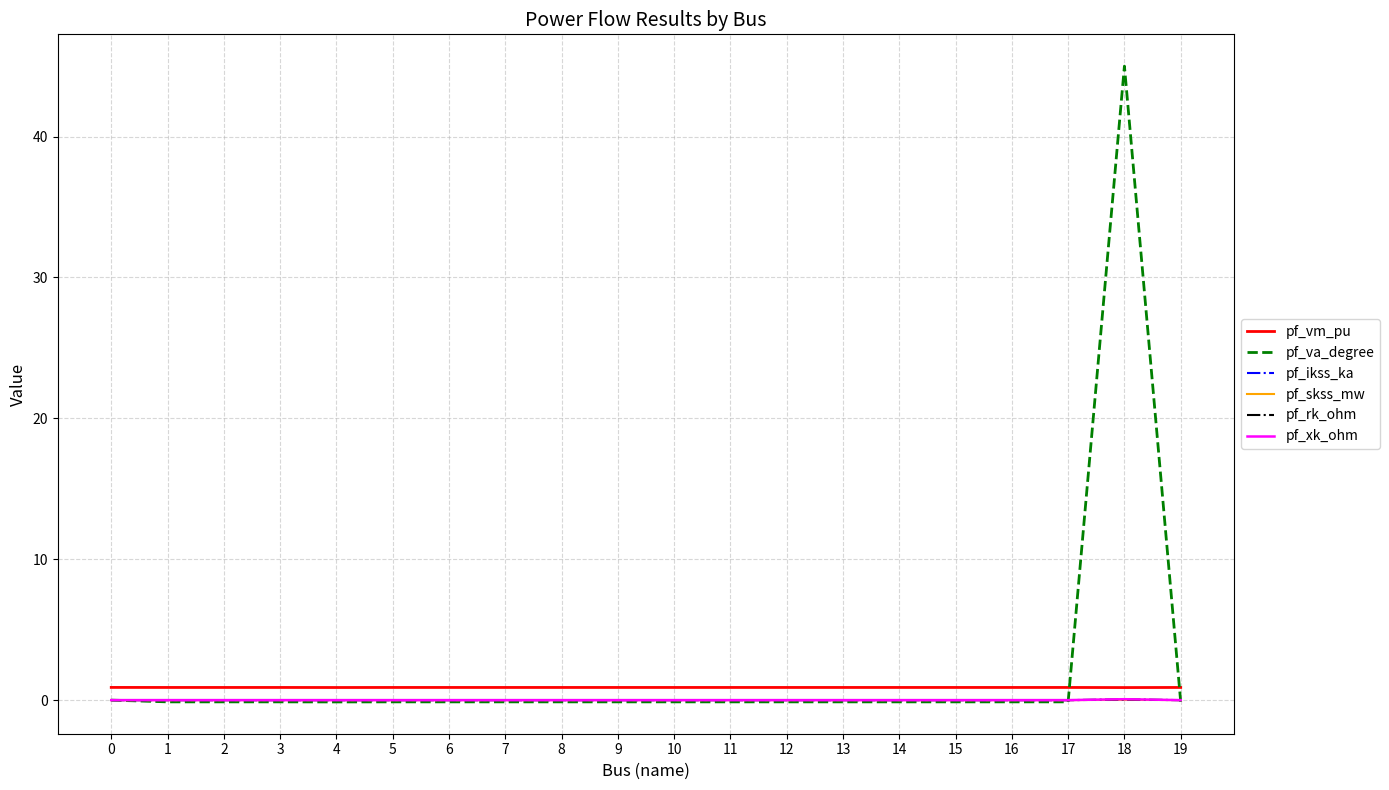

Count the number of categories in the chart.

20